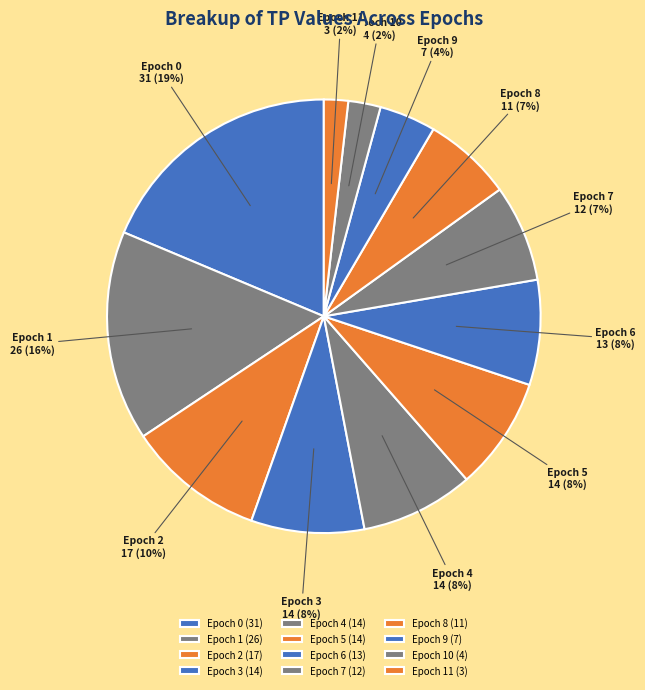

To the nearest percent, what portion does Epoch 7 represent?

7%